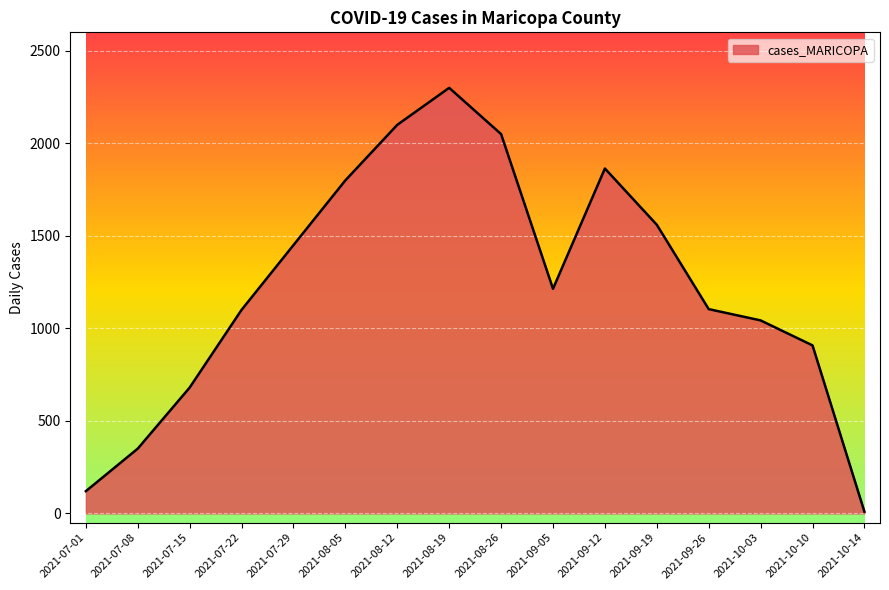

What is the ratio of the value at 2021-07-15 to the value at 2021-08-12?

0.3